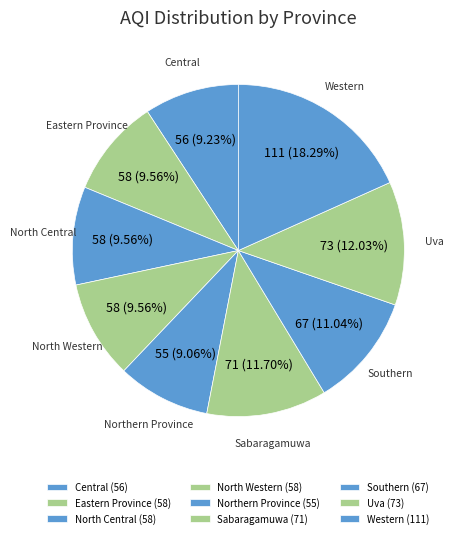

Is the sum of Central and Uva greater than half?

No